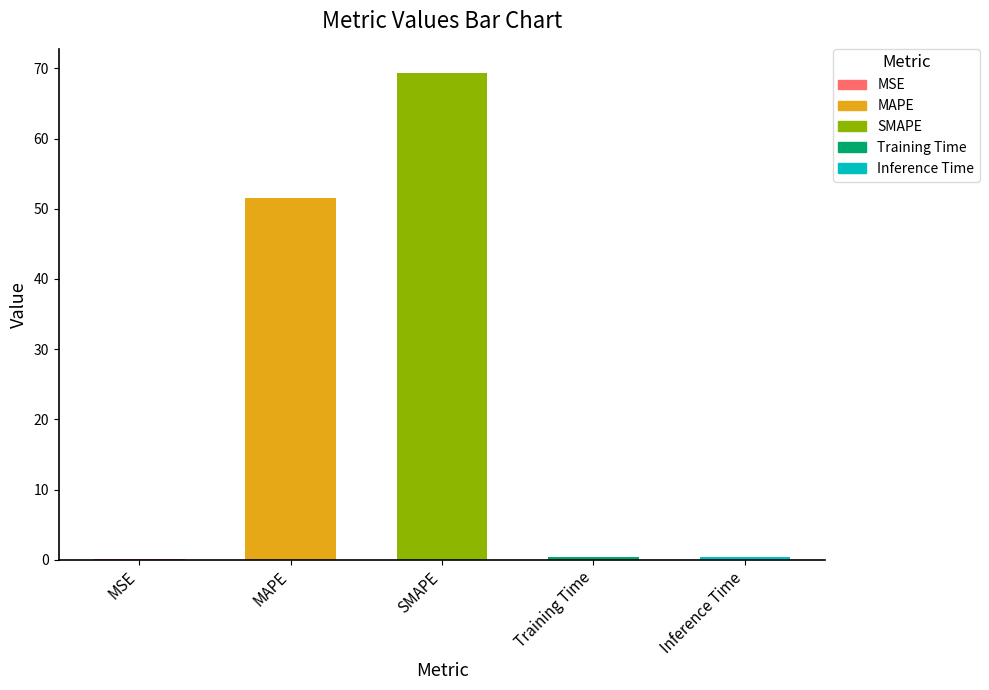

What is the greatest value displayed?

69.3